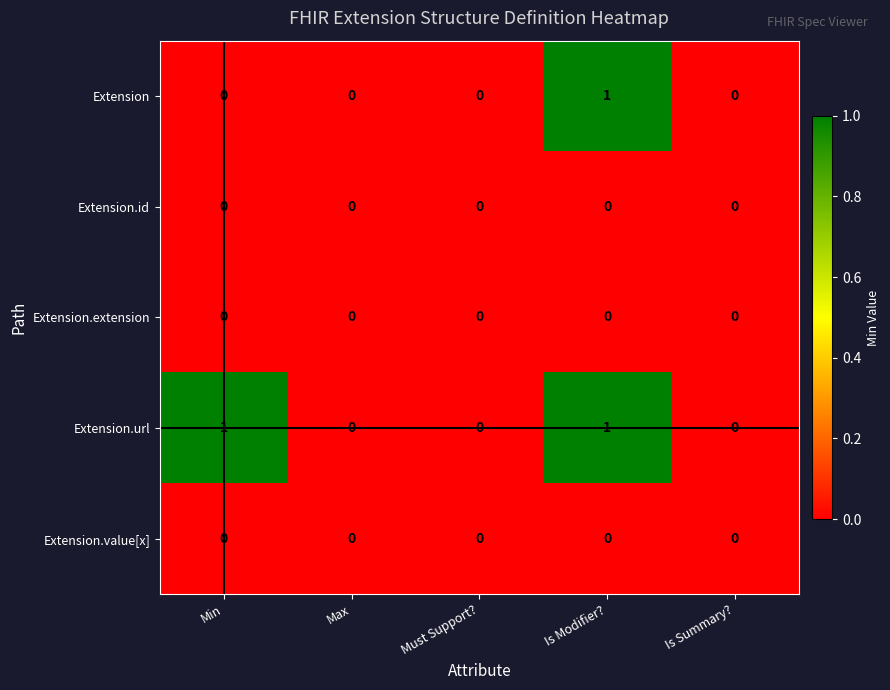

At which category is the sum across all series the highest?

Is Modifier?